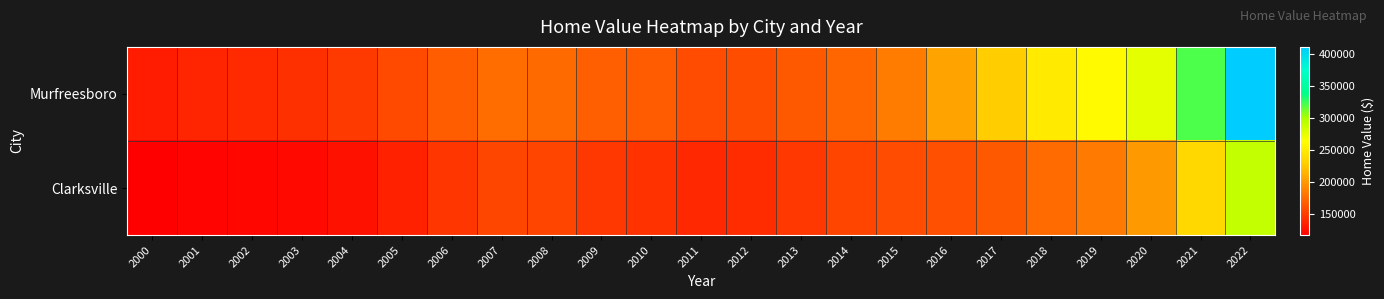

What is the total value across all series at 2016?

367144.8